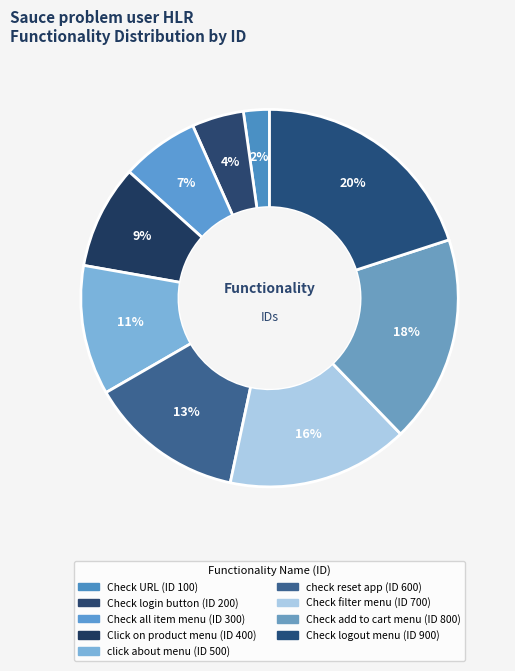

True or false: Check filter menu accounts for 16% of the total.

True